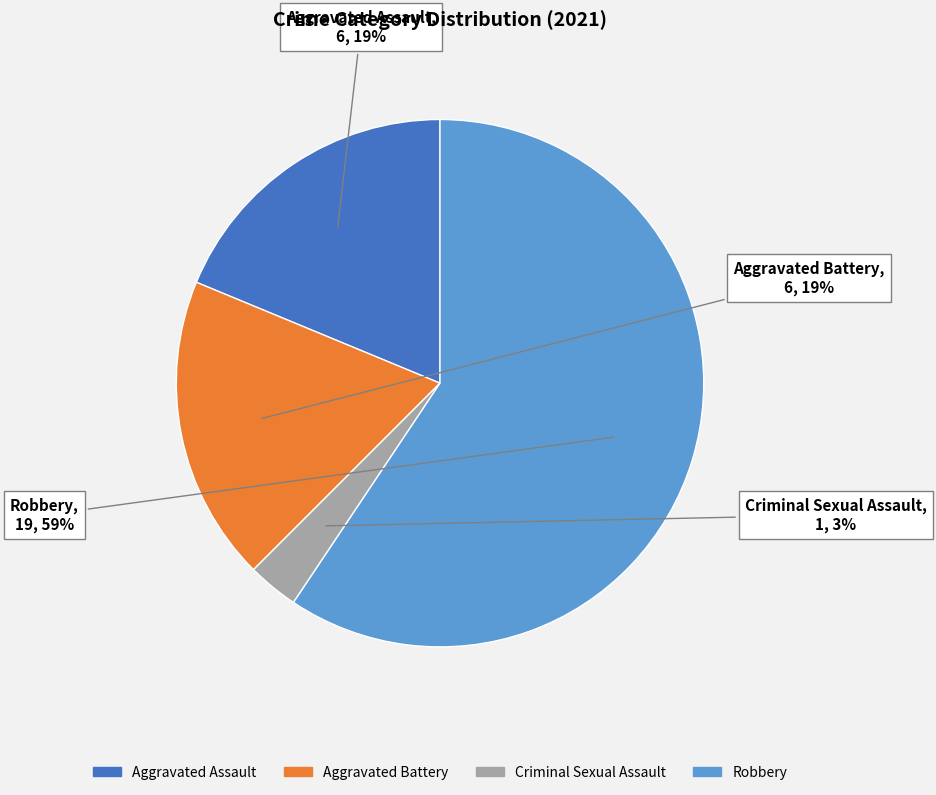

Does any single category account for the majority?

Yes